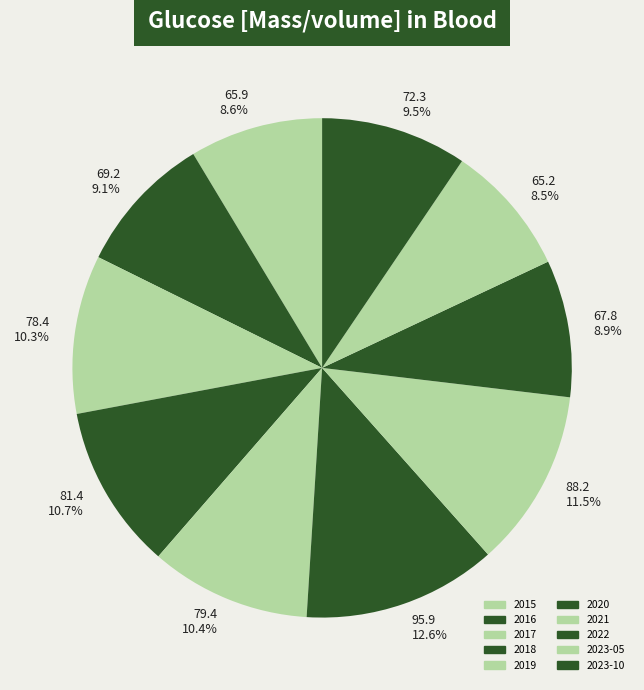

Which slice is the largest?

2020